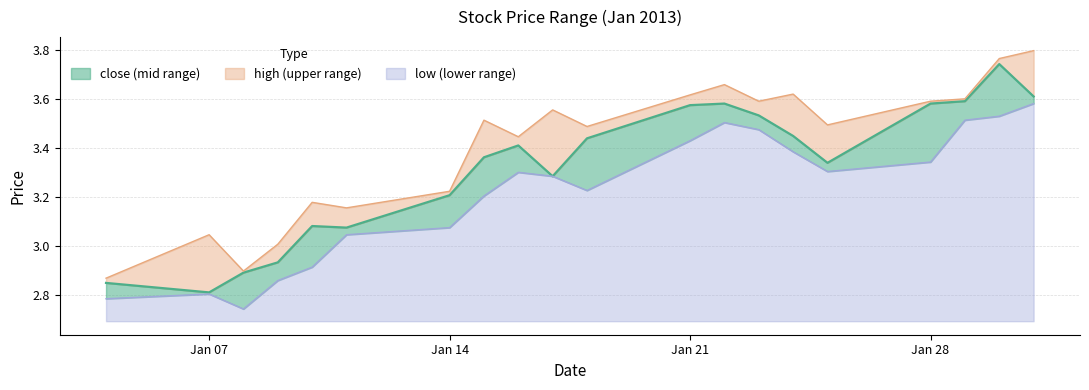

True or false: low and high intersect in this chart.

False